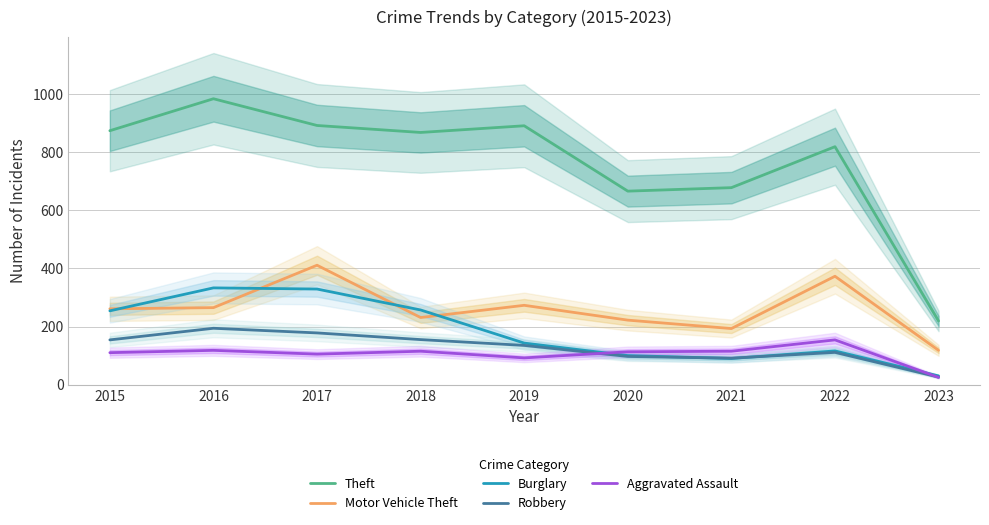

What is the total value across all series at 2019?

1534